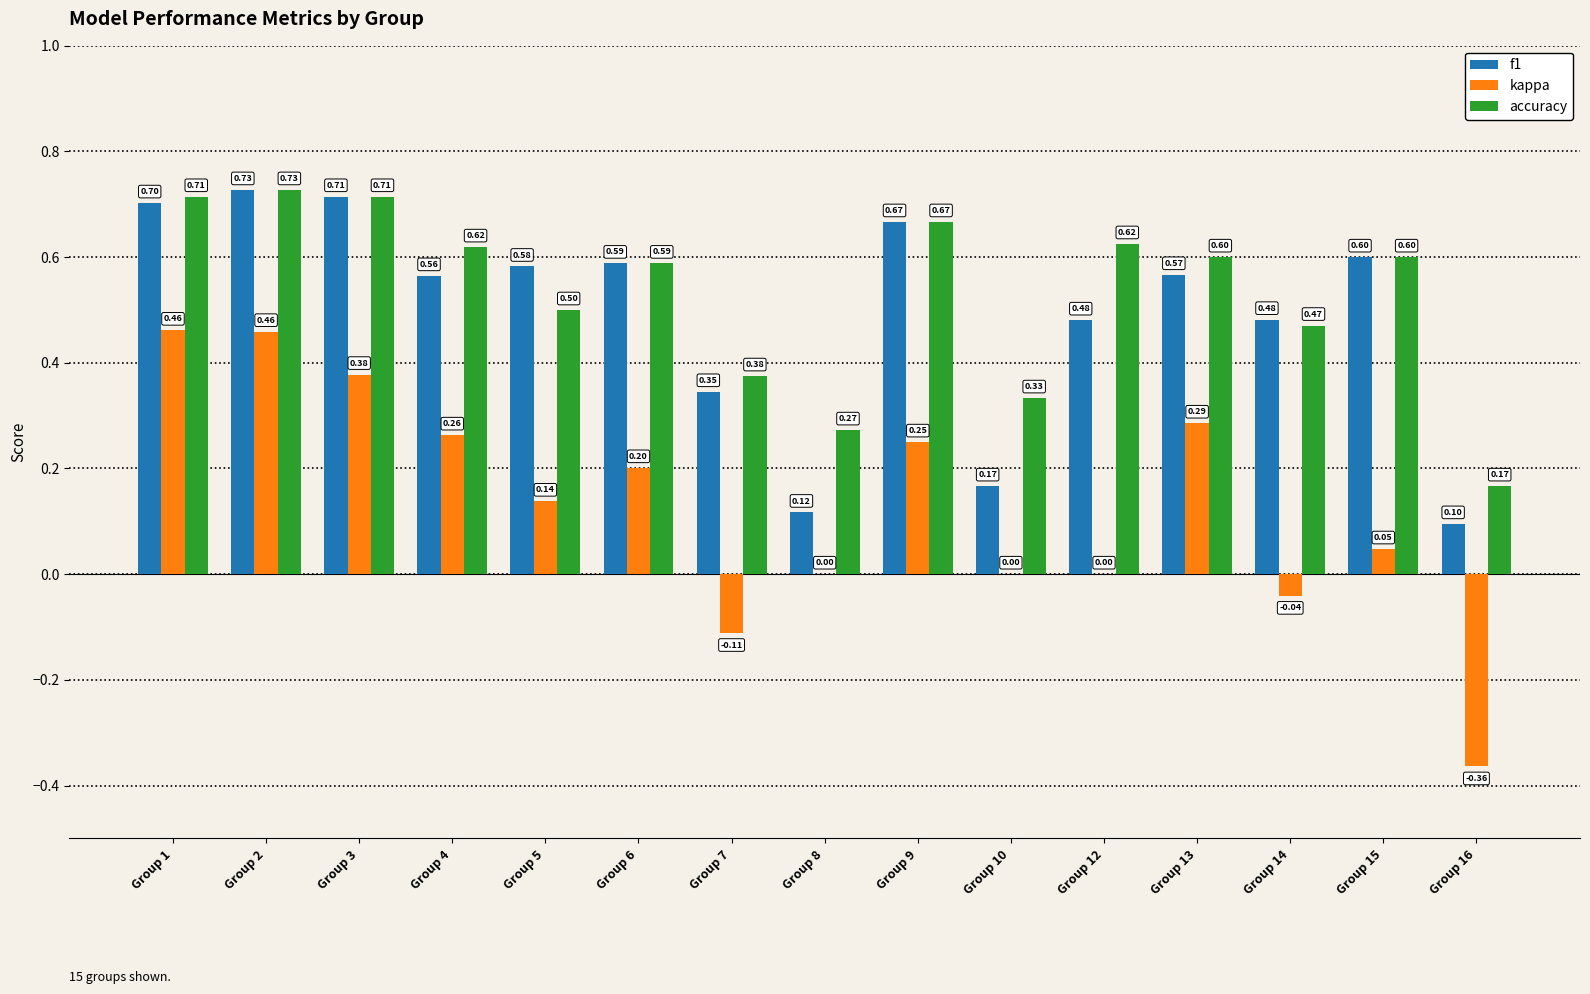

Is the value of kappa at Group 14 greater than the value of accuracy at Group 7?

No